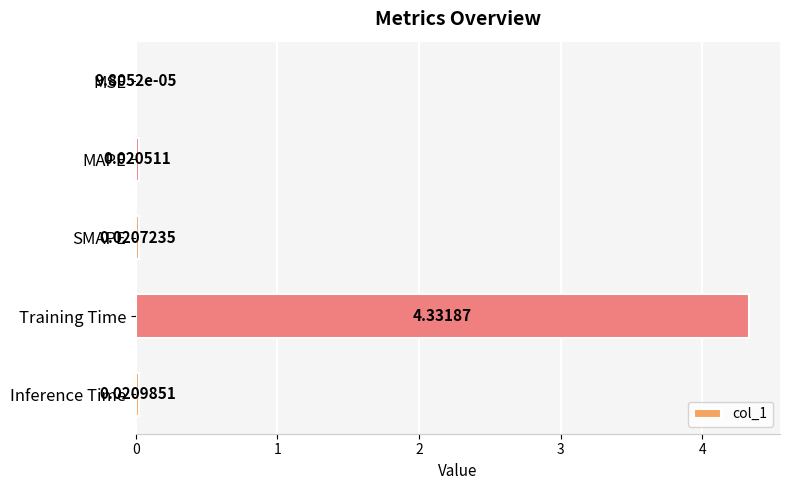

Are the bars grouped side by side (vs. stacked)?

No